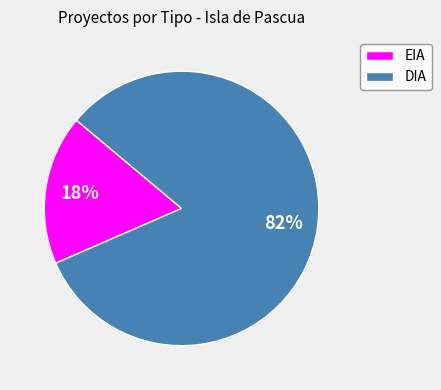

The DIA slice represents 91% of the pie. True or false?

False